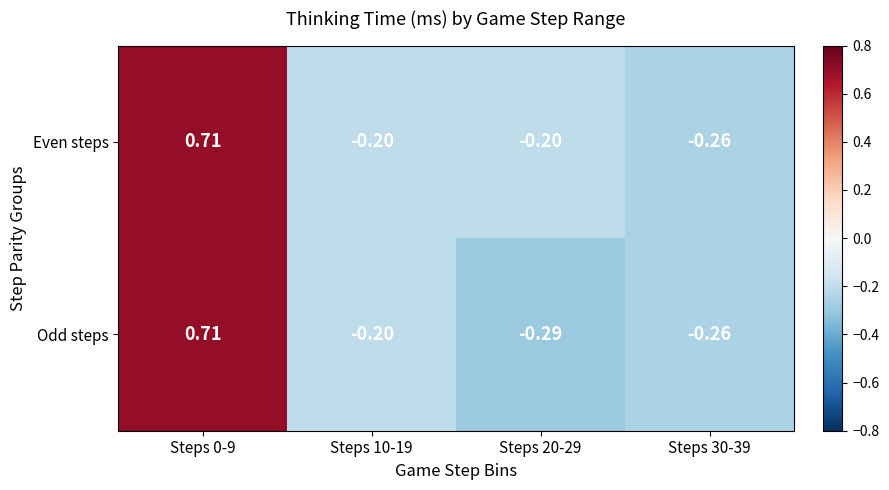

Which series has the largest total across all categories?

Even steps